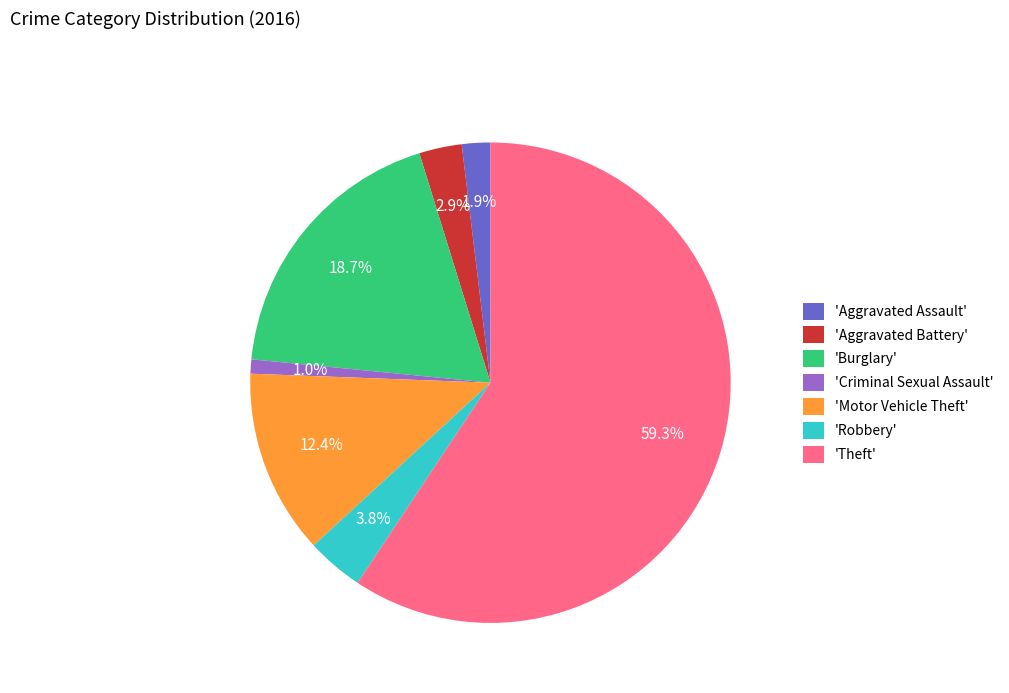

How many slices are in this pie chart?

7